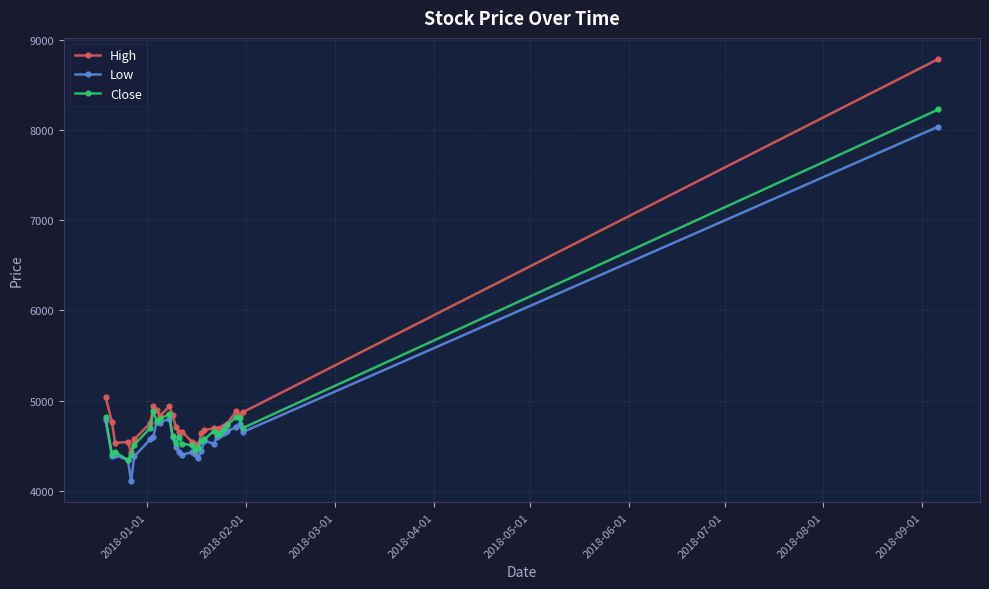

What is the value of the Low point at the 7th from the left?

4570